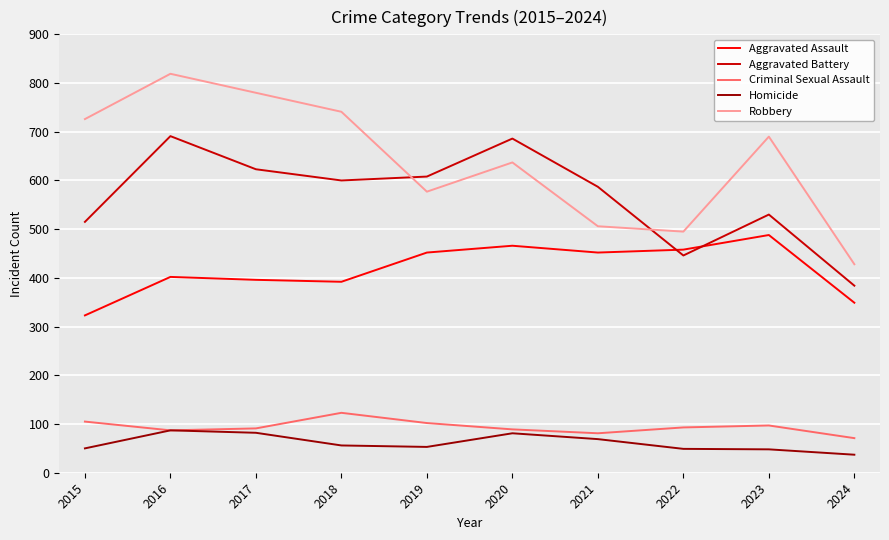

Is the value of Aggravated Assault at 2015 greater than the value of Homicide at 2022?

Yes